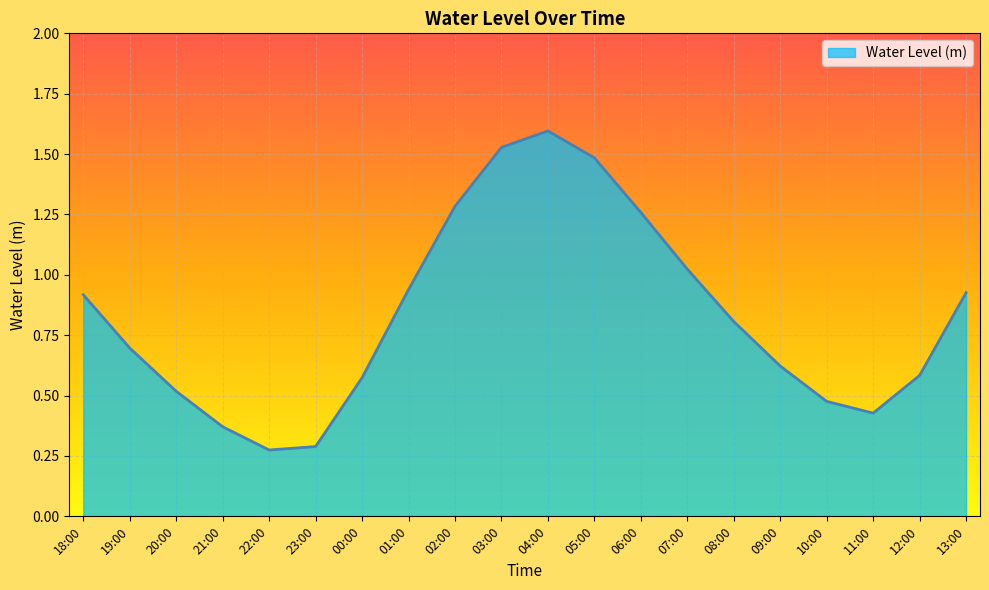

Does the chart have visible grid lines?

Yes